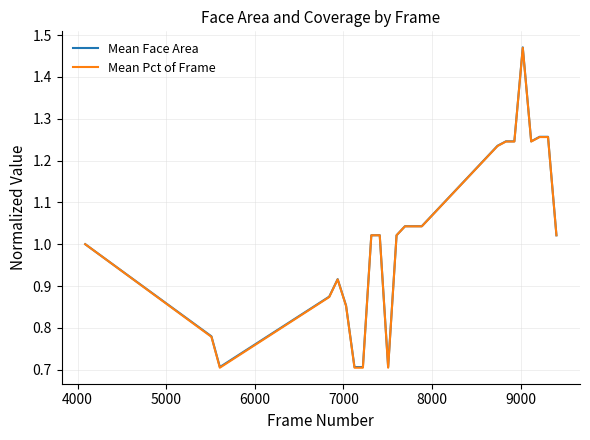

Which series has the widest spread of values?

Mean Pct of Frame